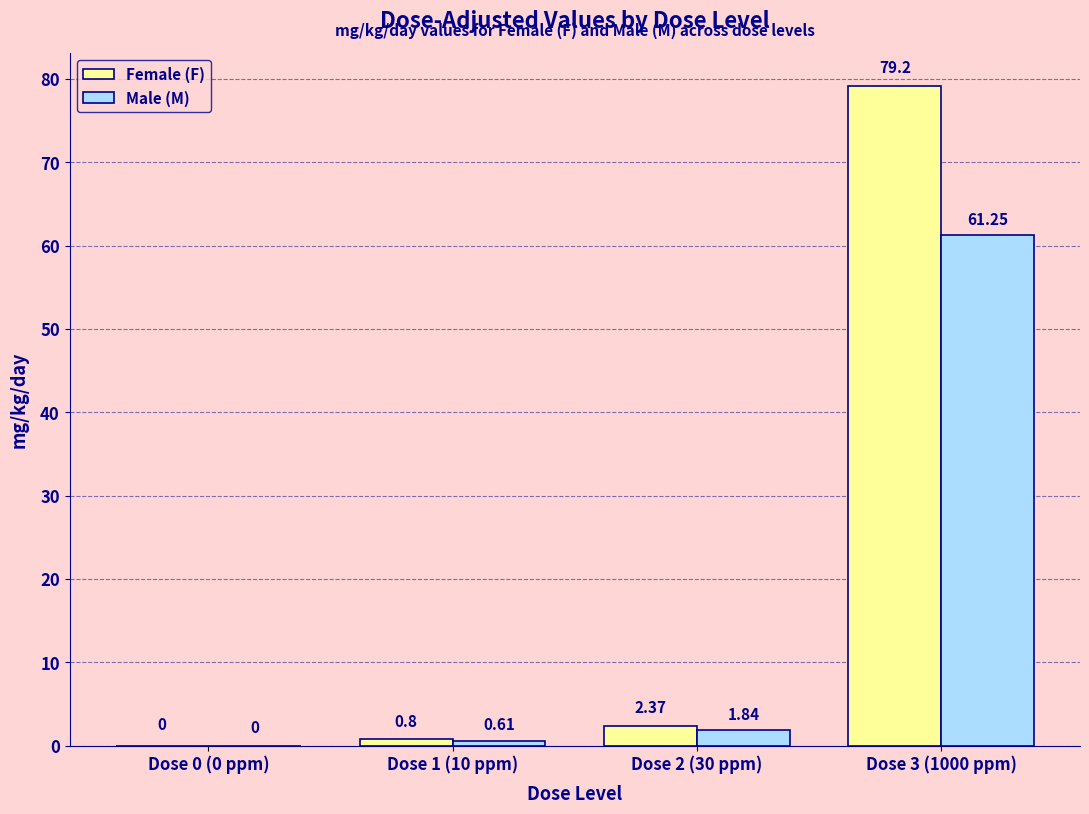

How many values in the Male (M) series exceed 1?

2